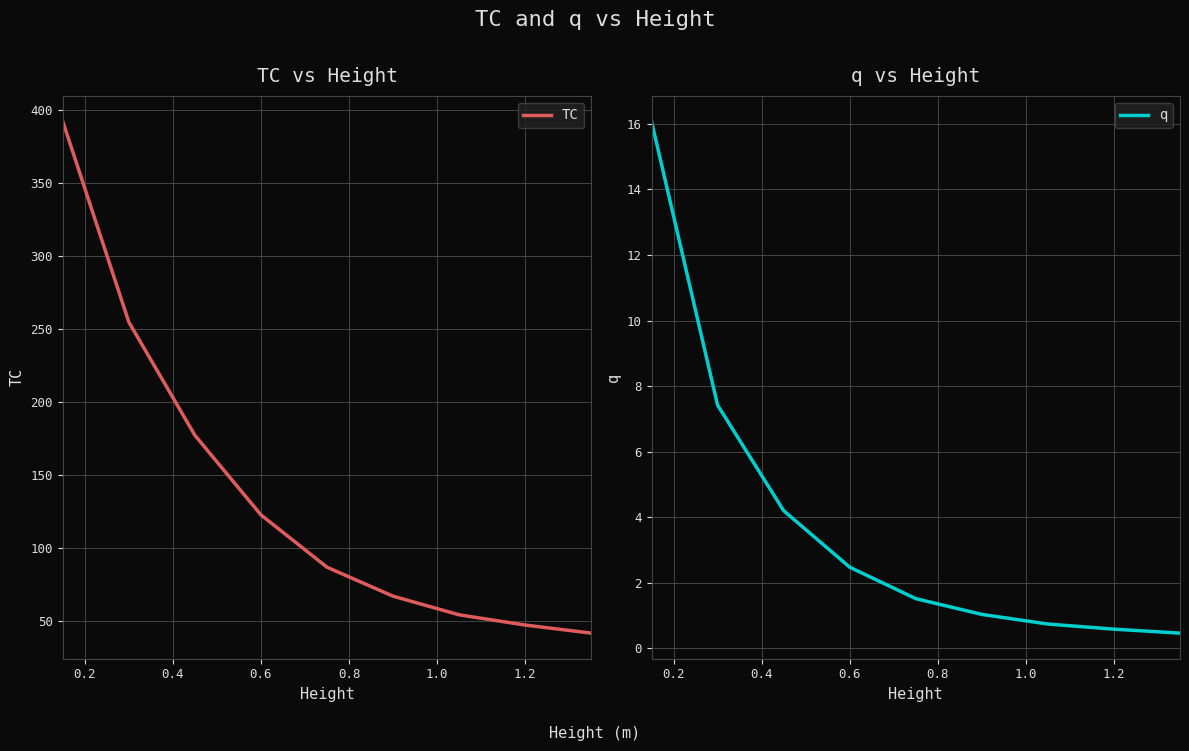

Which series has the widest spread of values?

TC